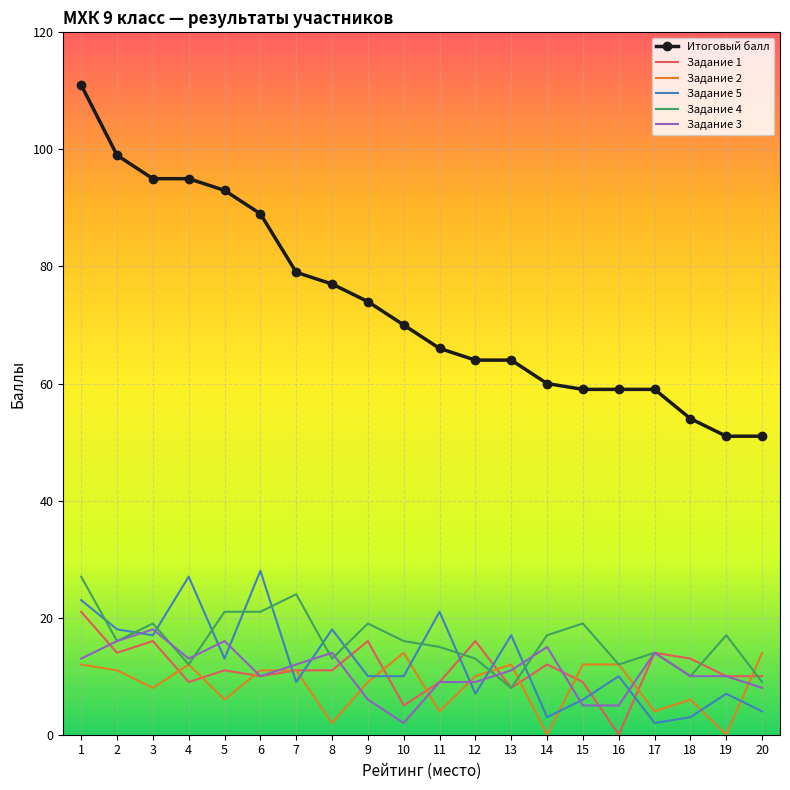

Is it true that Итоговый балл equals 56 at 6?

False